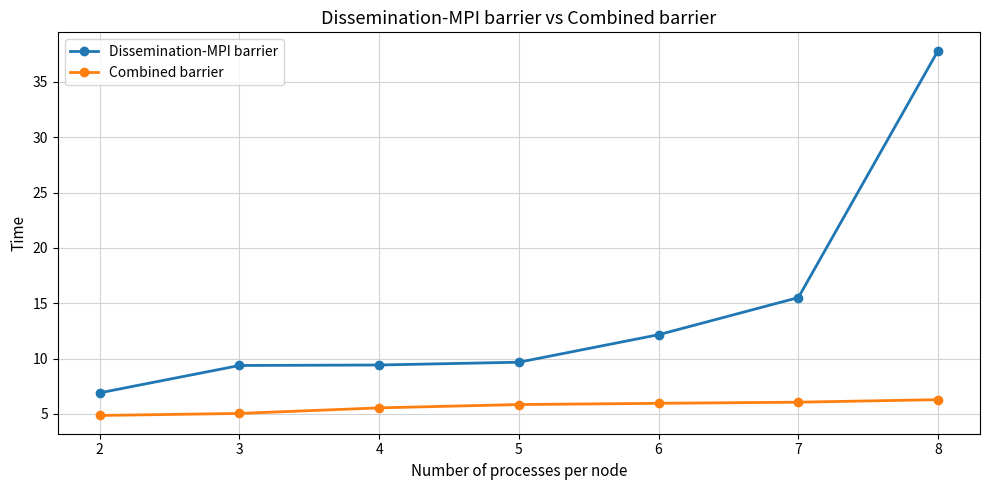

The value of Combined barrier at 7 is 4.0. True or false?

False